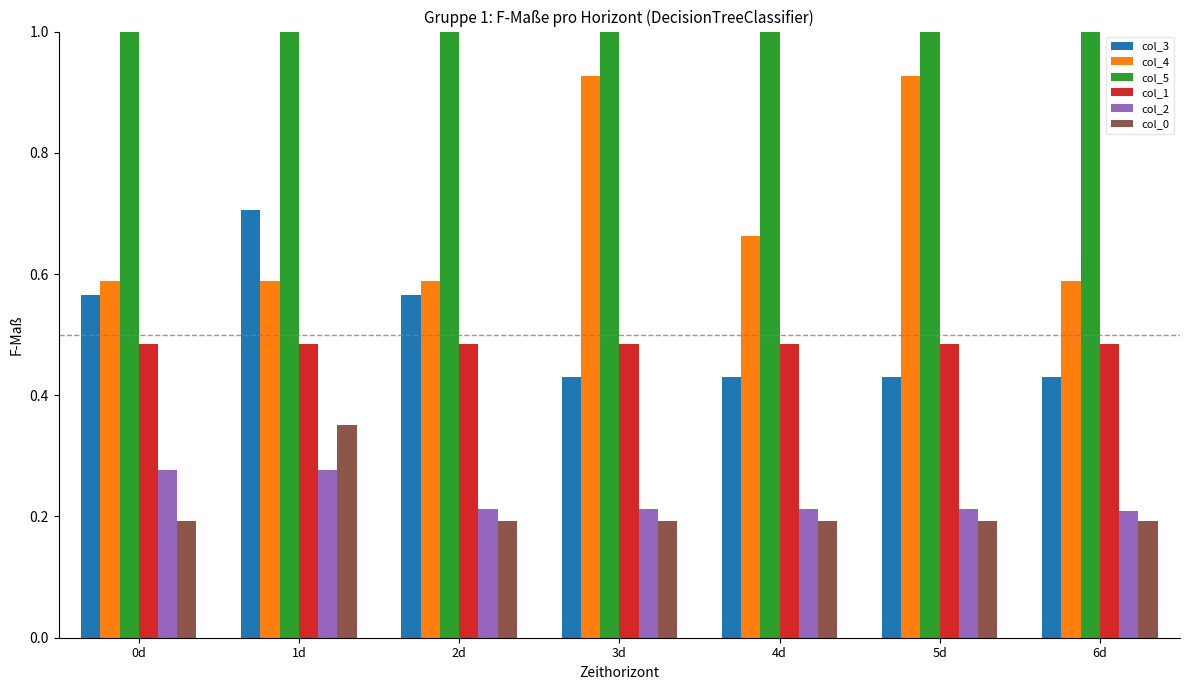

What is the sum of the col_4 values at 4d and 3d?

1.6